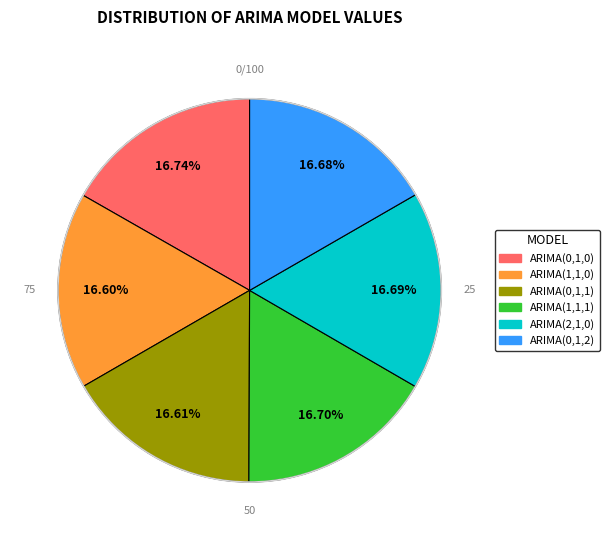

To the nearest percent, what is the average slice percentage?

17%